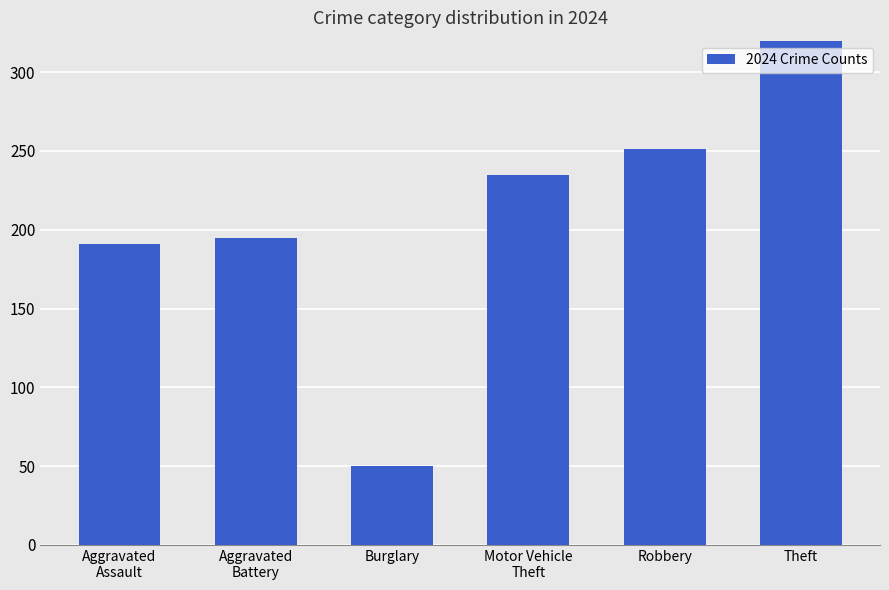

What is the label of the 3rd bar from the right?

Motor Vehicle
Theft